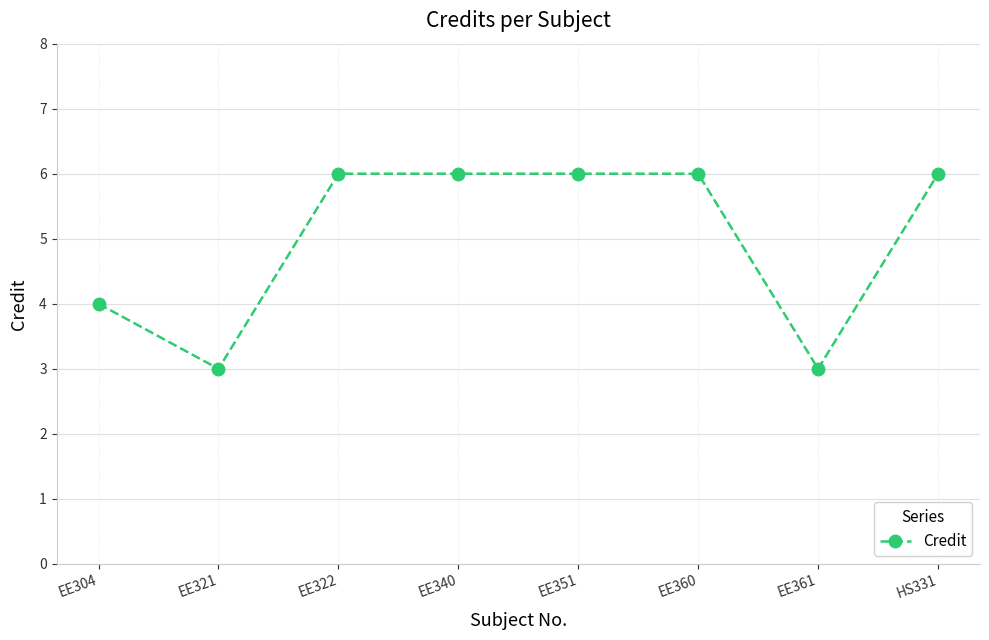

Between EE360 and EE361, which is larger?

EE360